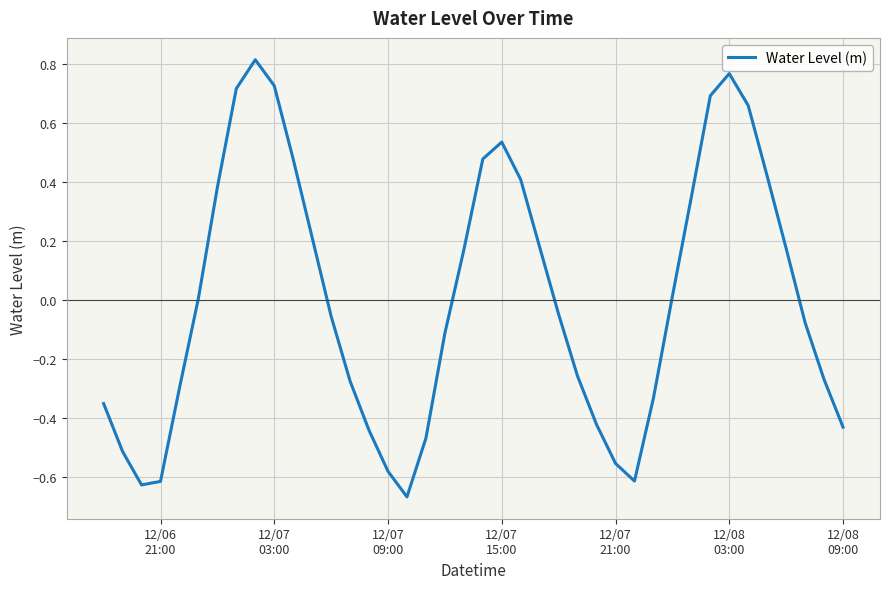

What is the difference between the maximum and minimum values?

1.5